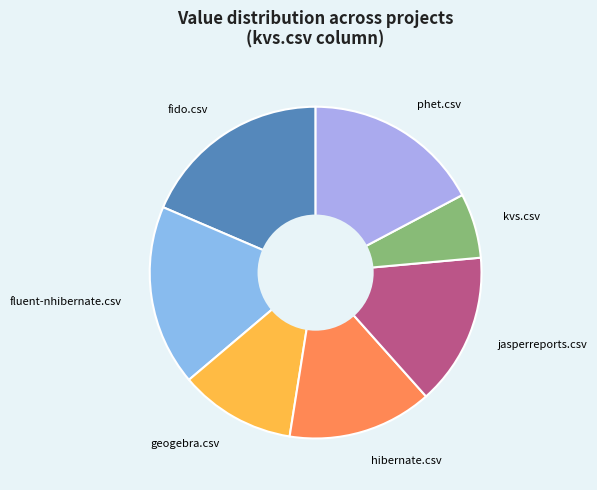

Which category has the smallest portion of the pie?

kvs.csv